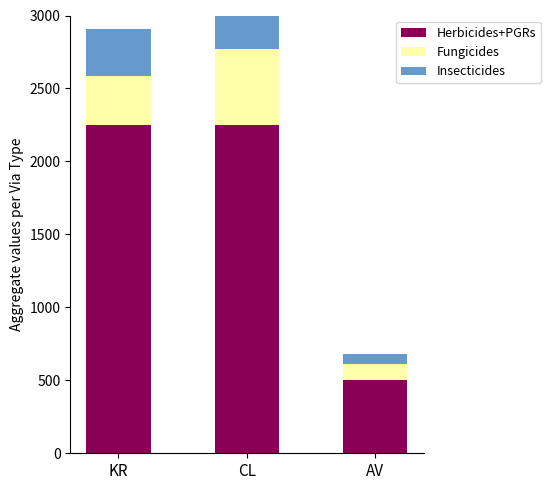

Between CL and AV, which is larger?

CL